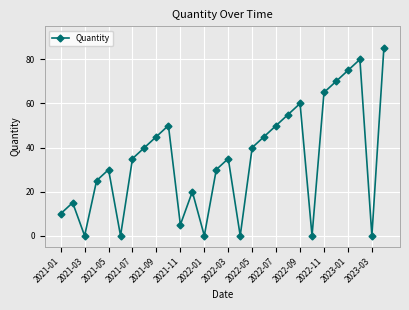

What is the greatest value displayed?

85